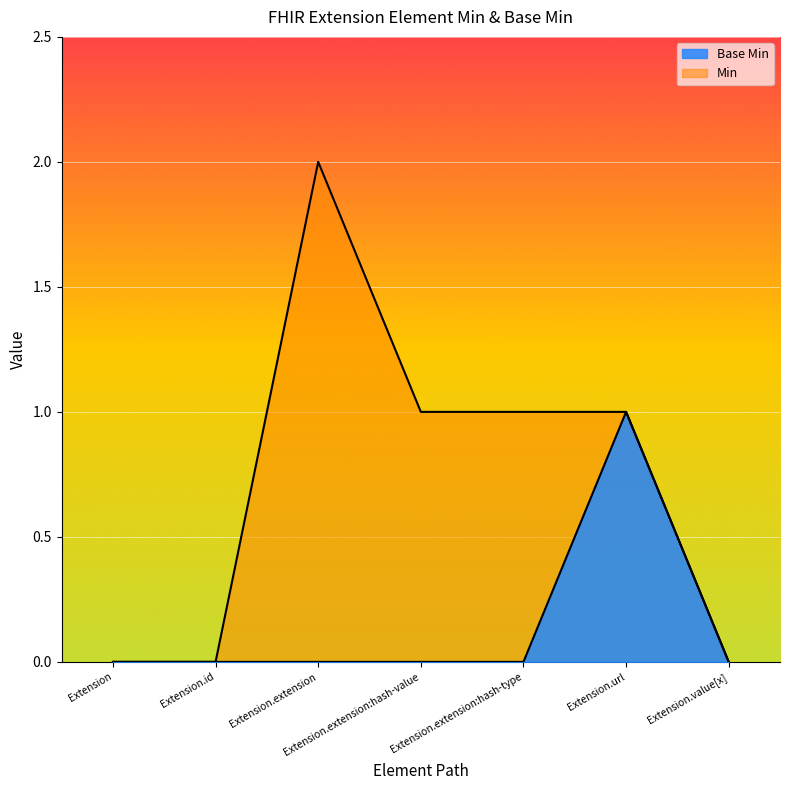

Reading right to left, what are all the values shown in this chart?

0	1	0	0	0	0	0